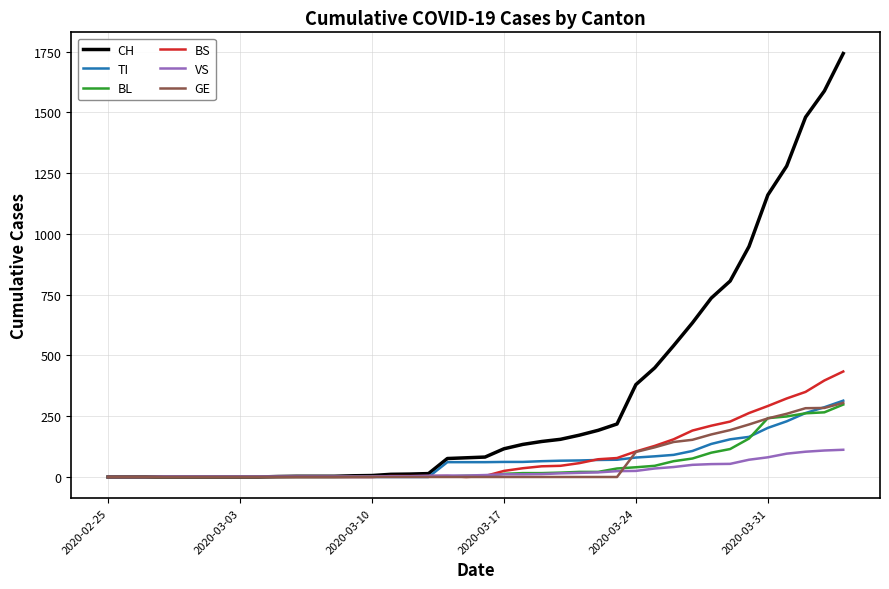

Is this an area chart (filled region under the line)?

No